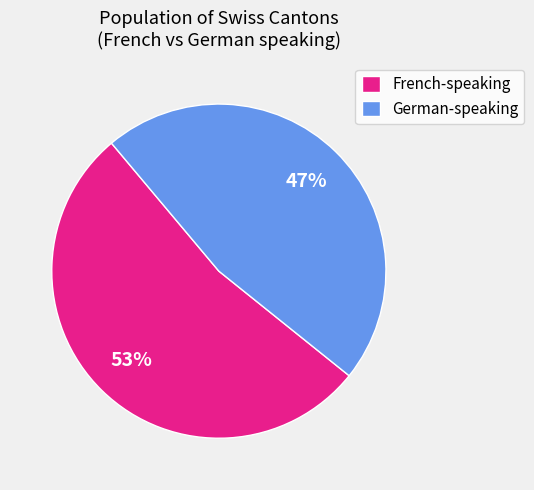

What percentage is the German-speaking slice, to the nearest percent?

47%